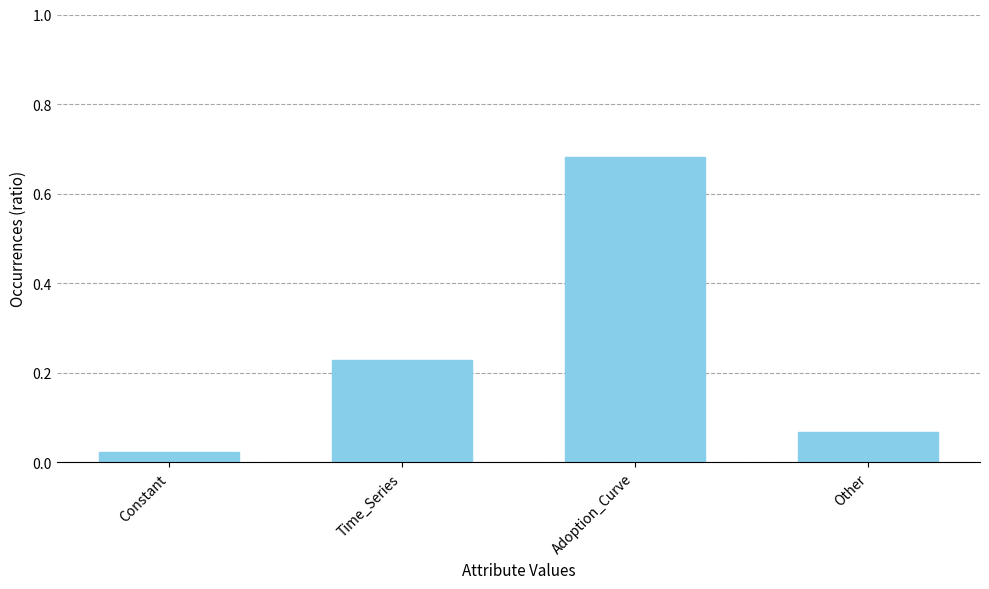

Does the chart contain any negative values?

No